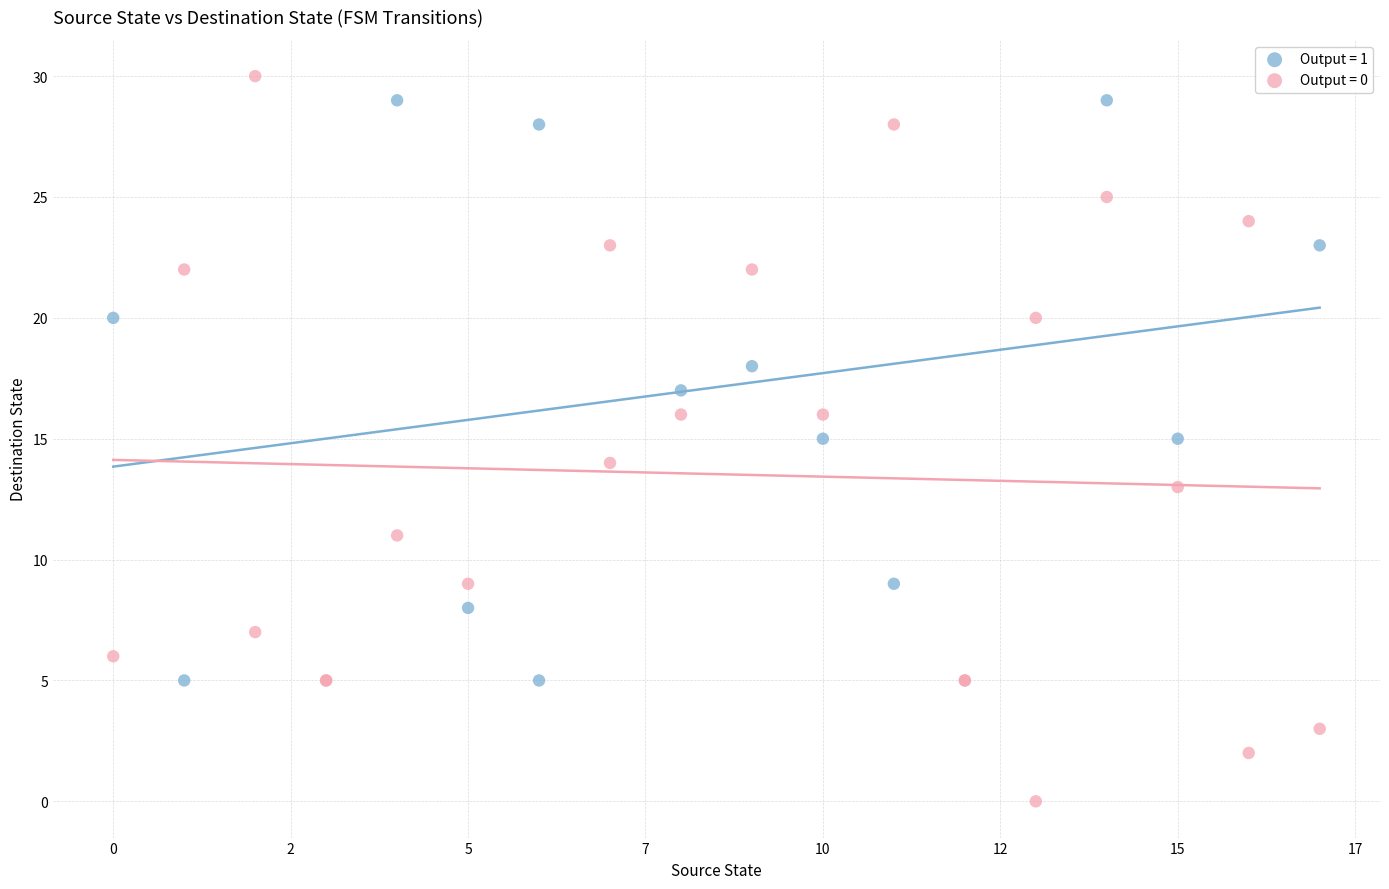

Which series has the largest Y range (max minus min)?

Output = 0